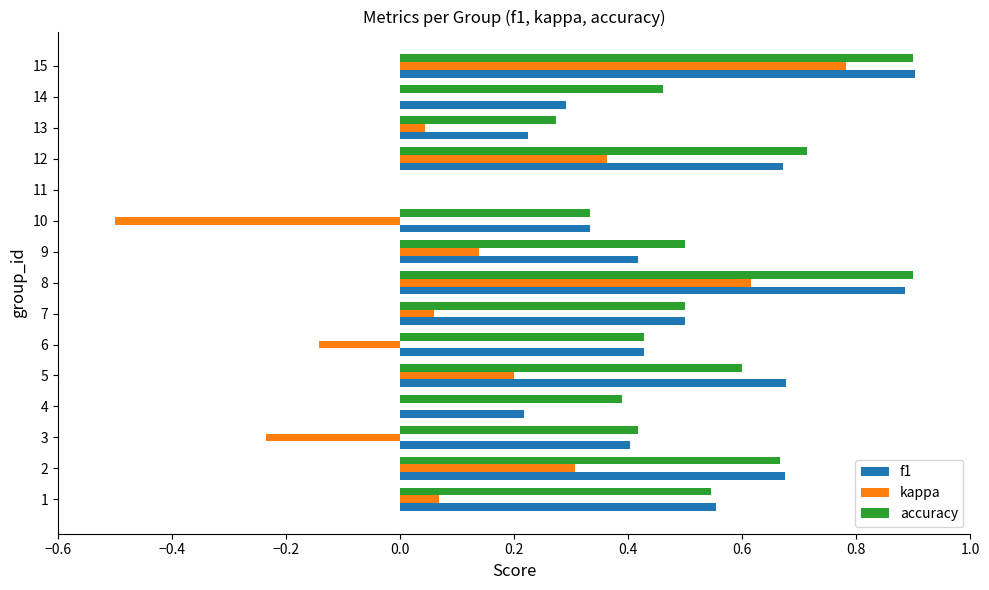

What is the maximum value for accuracy?

0.9